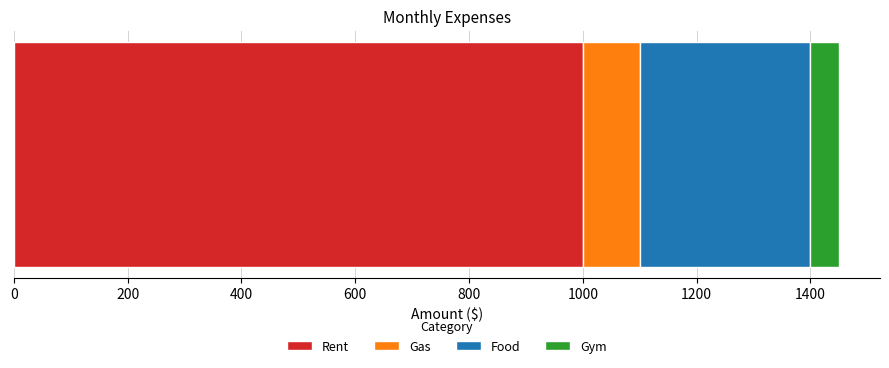

What are all the series names shown in the legend?

Rent, Gas, Food, Gym